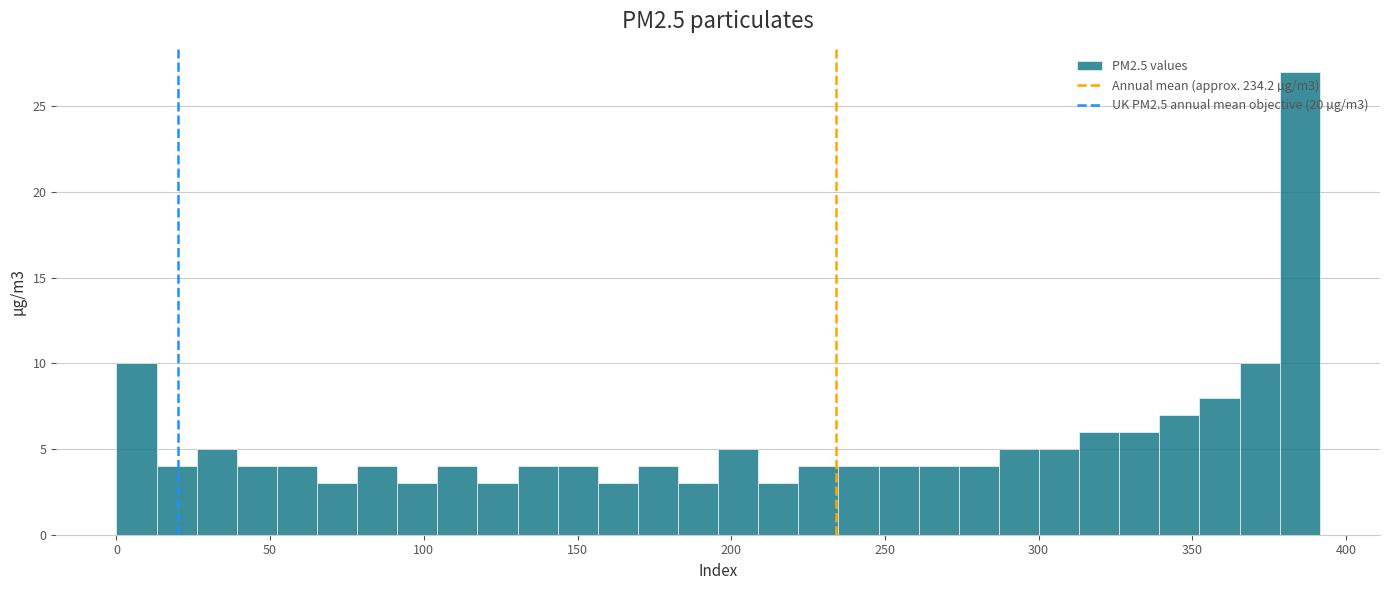

Around what value on the x-axis is the tallest bar? Give the approximate position of its centre, as read against the axis.

385